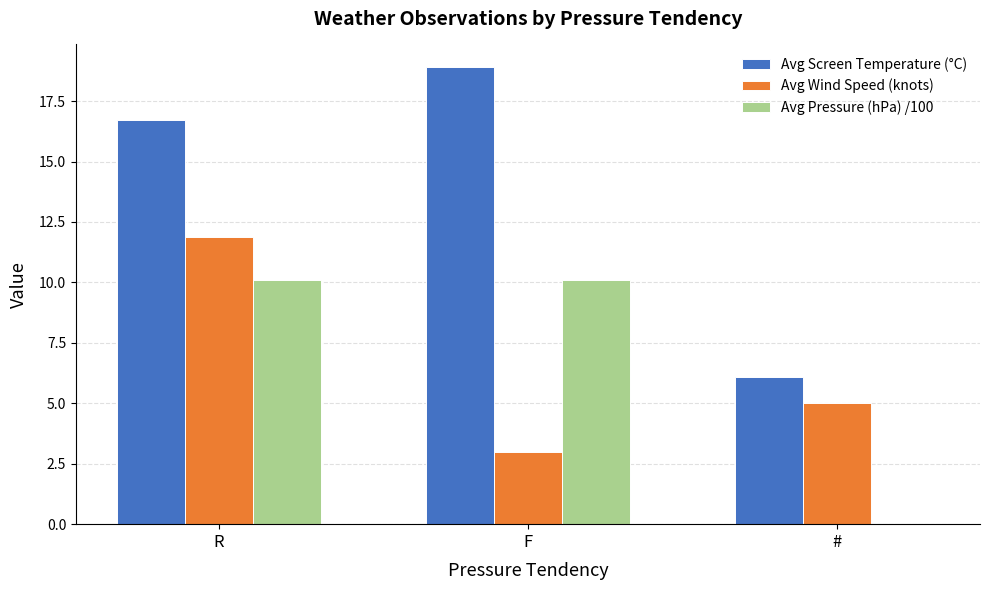

Which category has the highest value in the Avg Screen Temperature (°C) series?

F